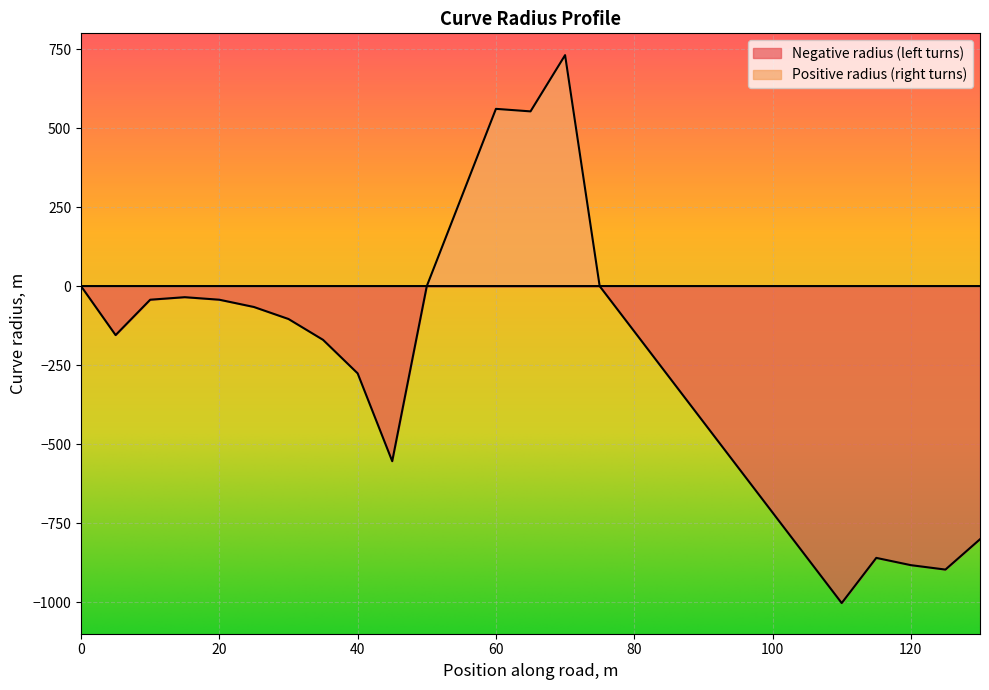

What is the average value of the Positive radius (right turns) series?

92